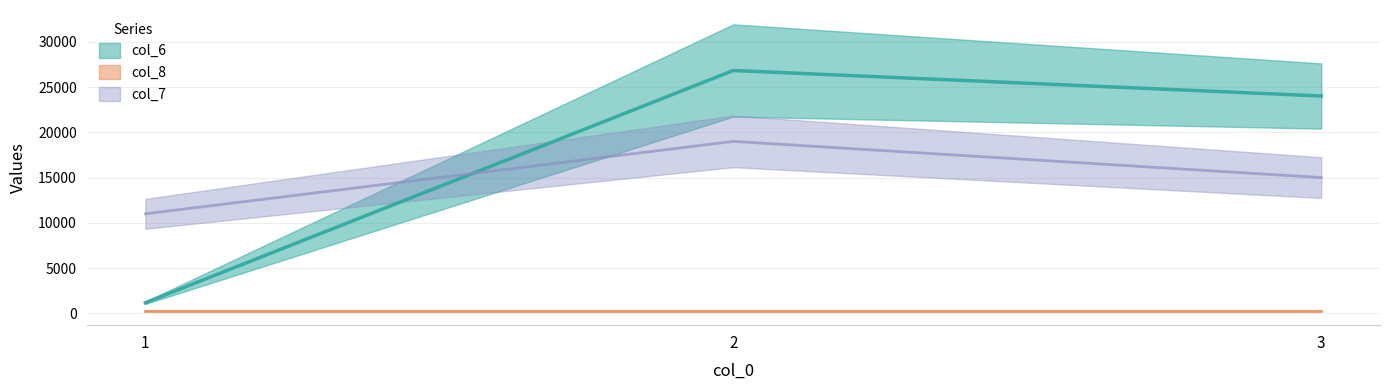

Does the chart display data point markers on the line(s)?

No